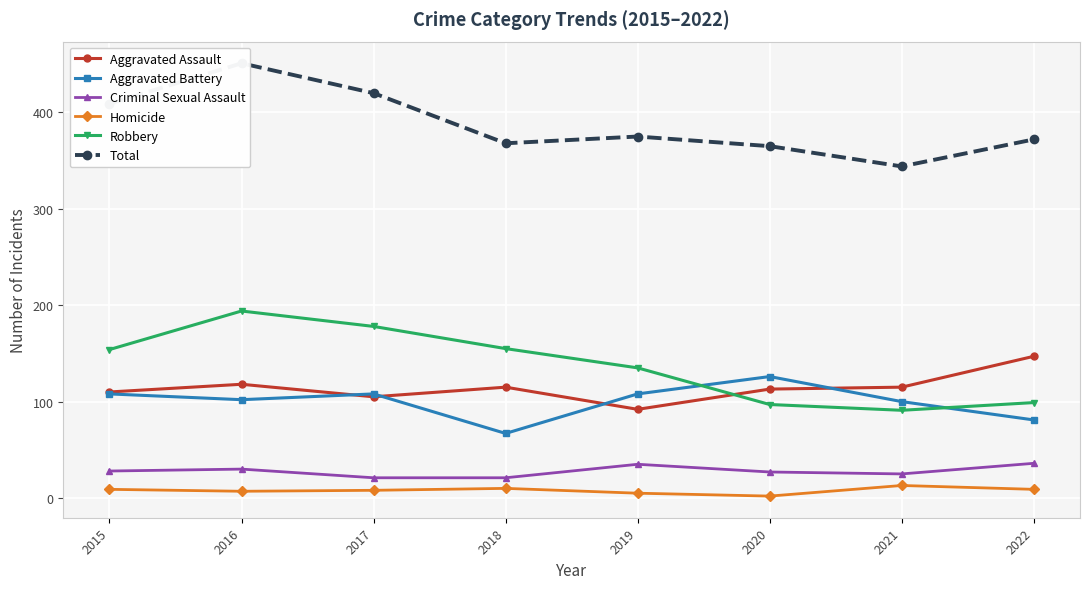

How many interior local valleys does the Total series have?

2